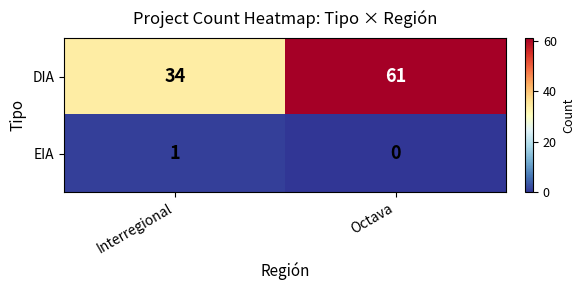

What is the difference between the highest and lowest values at Octava?

61